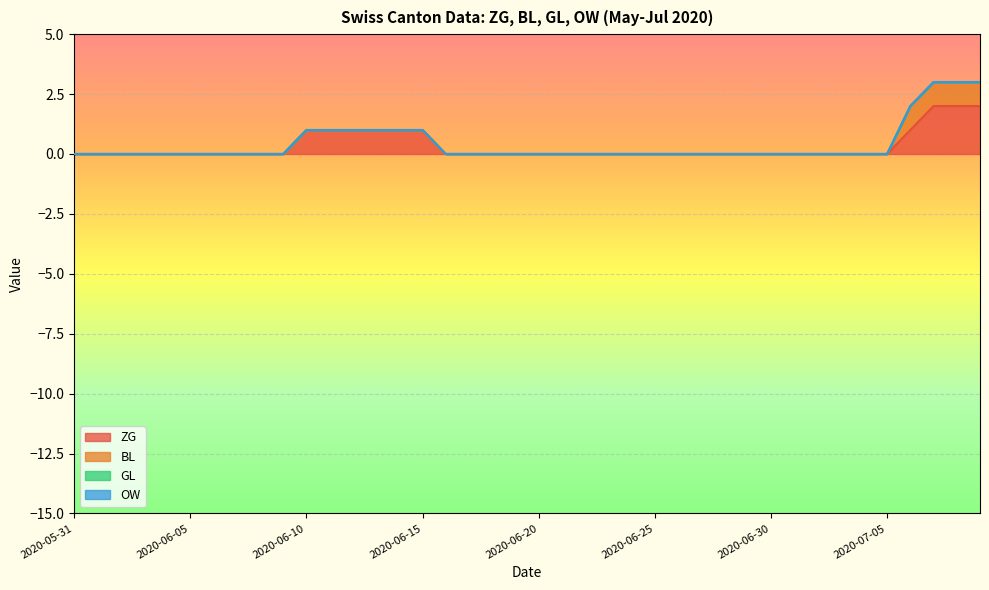

Reading left to right, what are all the values shown in this chart?

ZG: 0	0	0	0	0	0	0	0	0	0	1	1	1	1	1	1	0	0	0	0	0	0	0	0	0	0	0	0	0	0	0	0	0	0	0	0	1	2	2	2
BL: 0	0	0	0	0	0	0	0	0	0	0	0	0	0	0	0	0	0	0	0	0	0	0	0	0	0	0	0	0	0	0	0	0	0	0	0	1	1	1	1
GL: 0	0	0	0	0	0	0	0	0	0	0	0	0	0	0	0	0	0	0	0	0	0	0	0	0	0	0	0	0	0	0	0	0	0	0	0	0	0	0	0
OW: 0	0	0	0	0	0	0	0	0	0	0	0	0	0	0	0	0	0	0	0	0	0	0	0	0	0	0	0	0	0	0	0	0	0	0	0	0	0	0	0